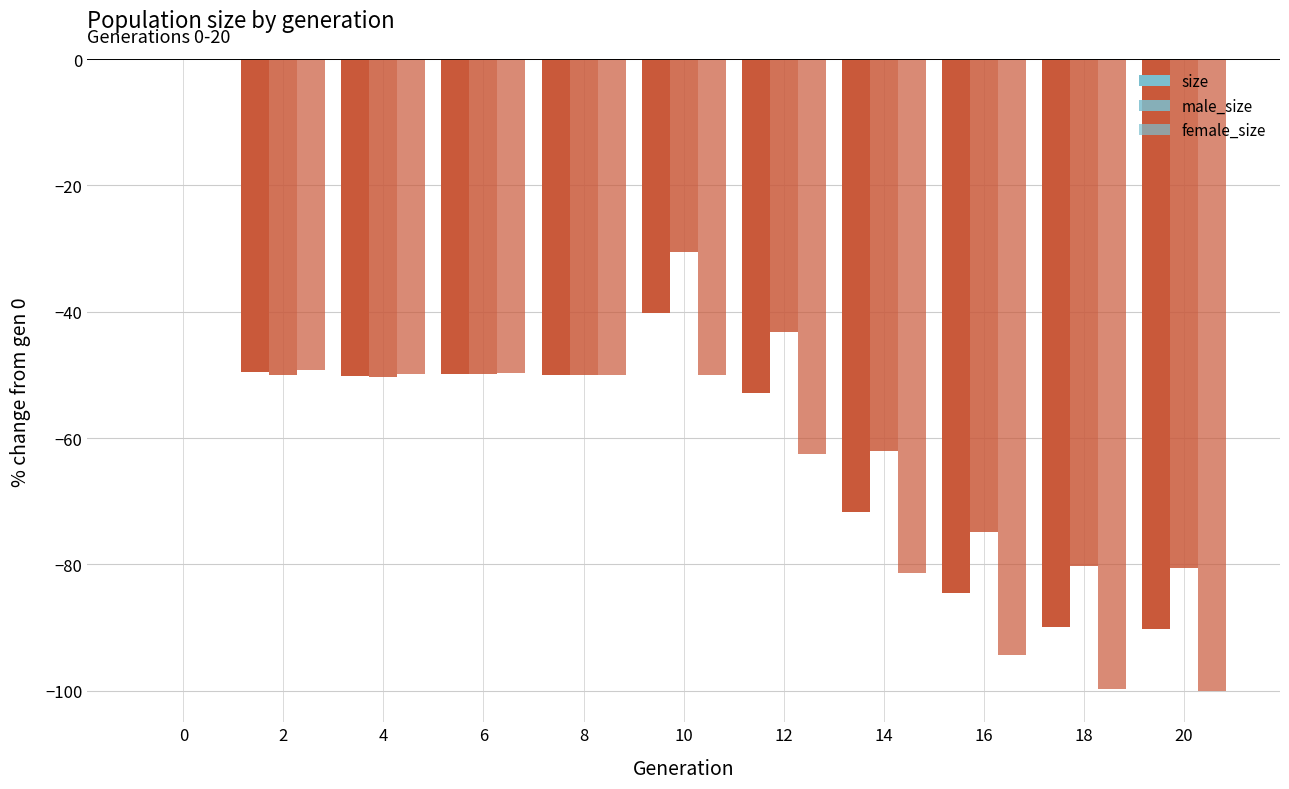

Does the chart contain stacked bars?

No